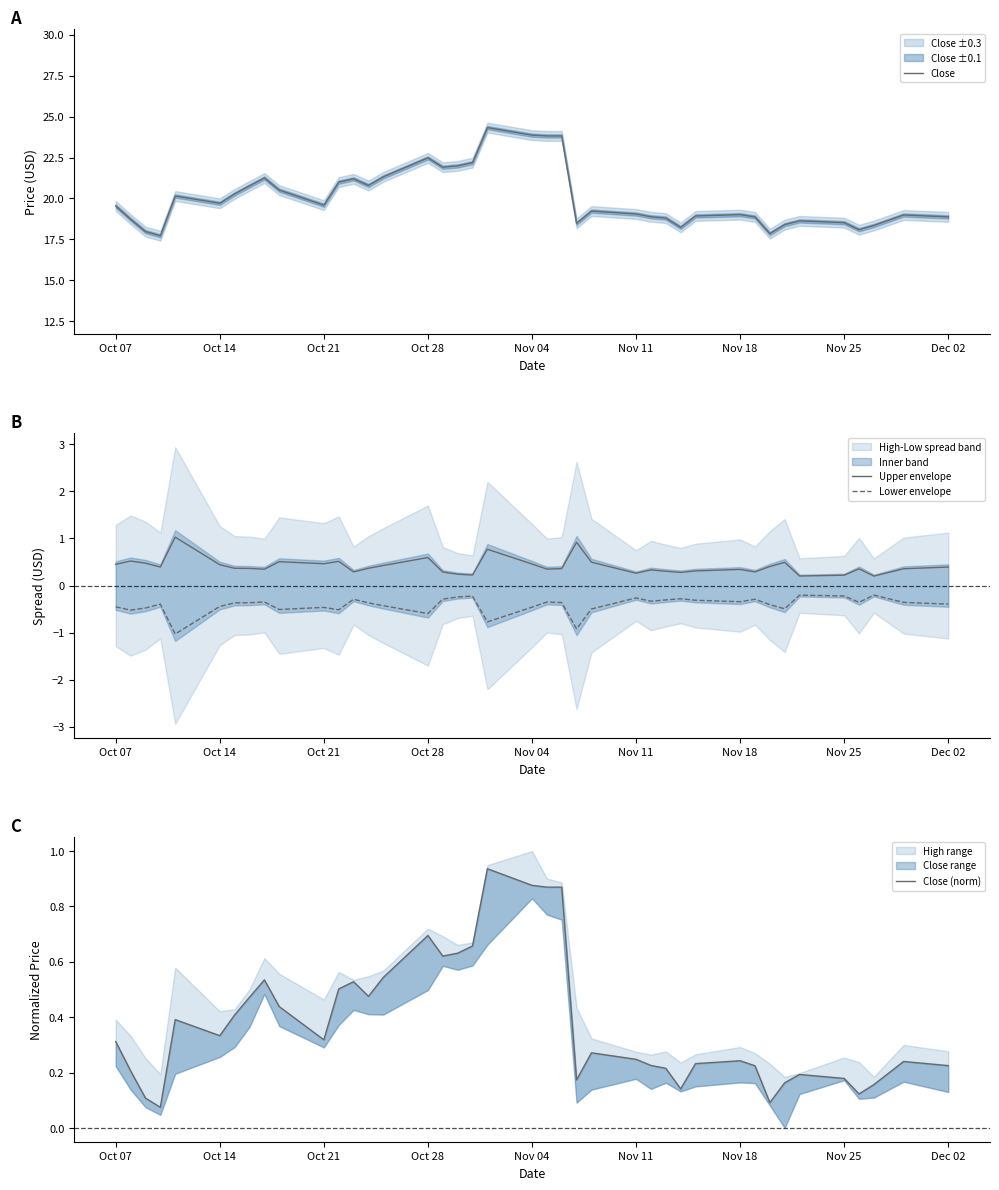

True or false: Lower envelope and Upper envelope intersect in this chart.

False